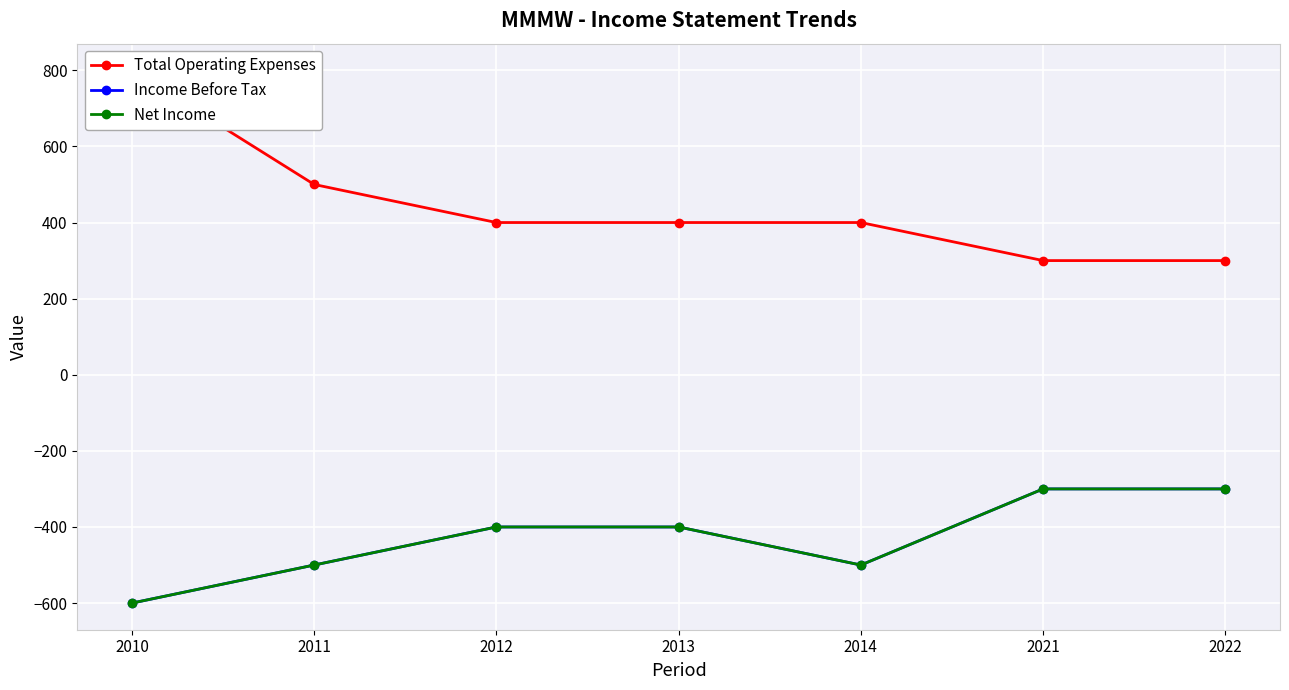

True or false: Income Before Tax has more than 0 points higher than both neighbors.

False